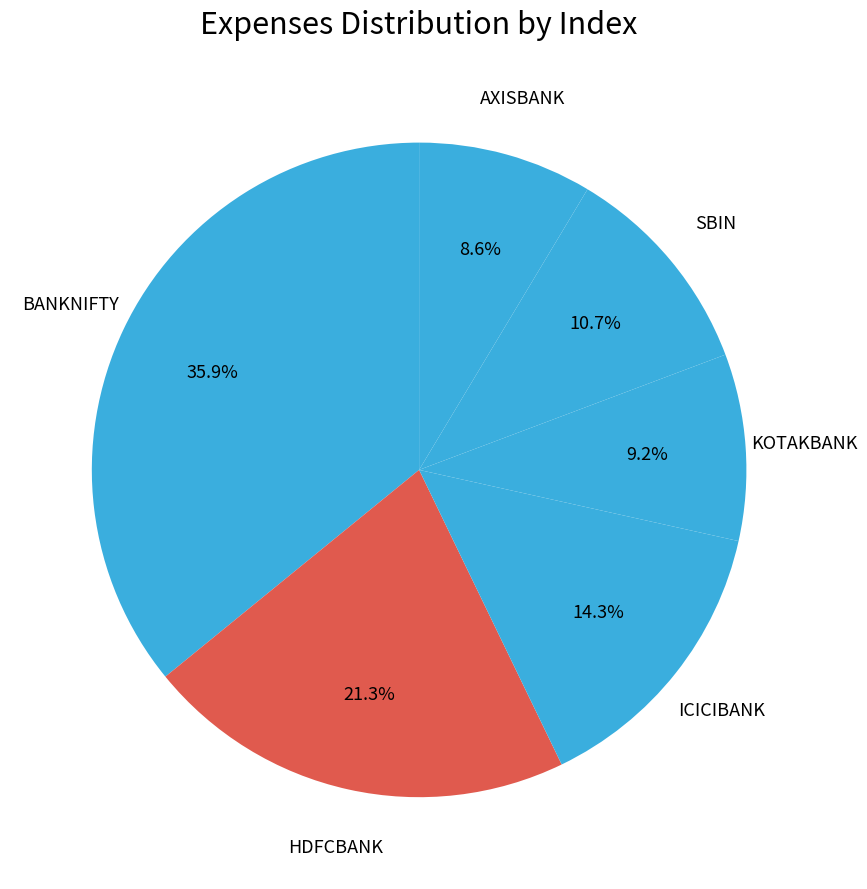

What percentage is the HDFCBANK slice, to the nearest percent?

21%